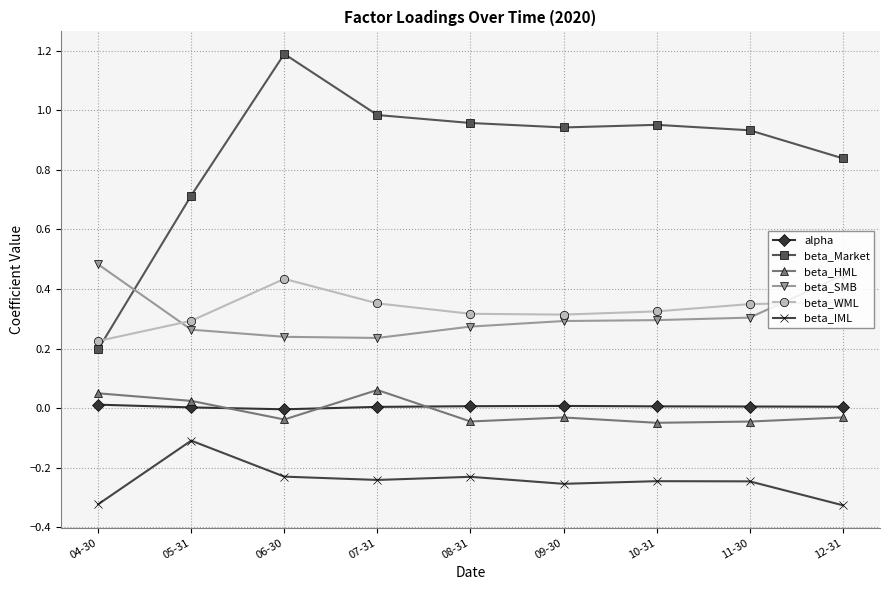

What is the label of the 4th point from the right?

09-30